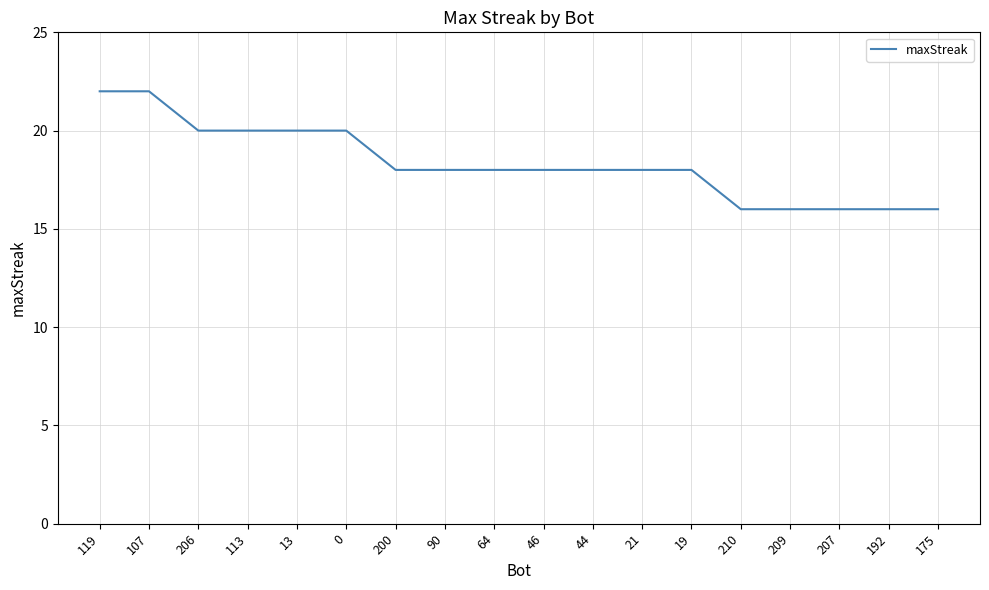

Where does the data first go above 18?

119